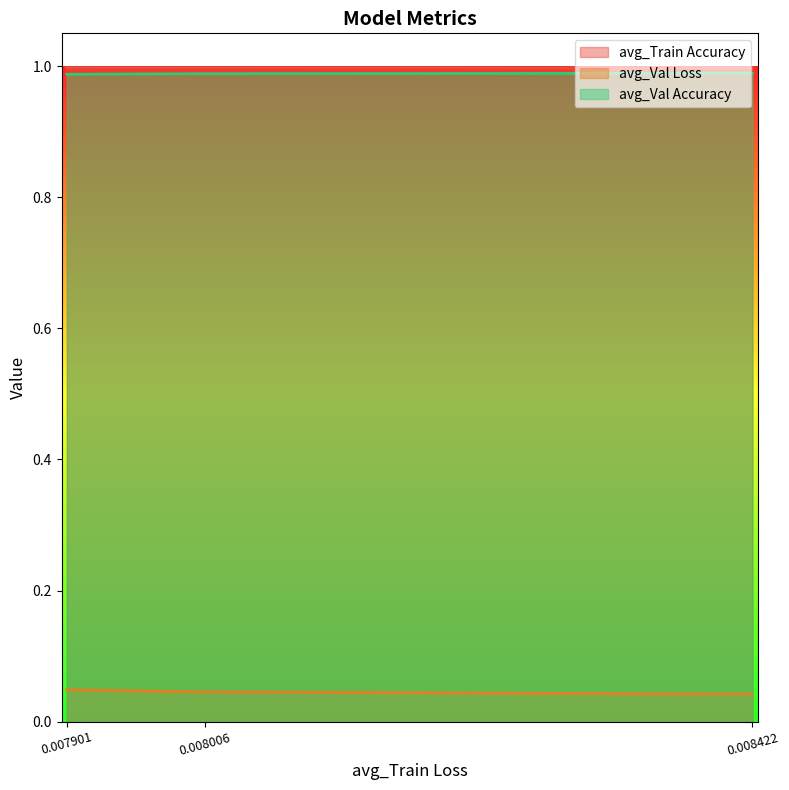

Is the value of avg_Val Accuracy at 0.008006 greater than the value of avg_Val Loss at 0.008422?

Yes